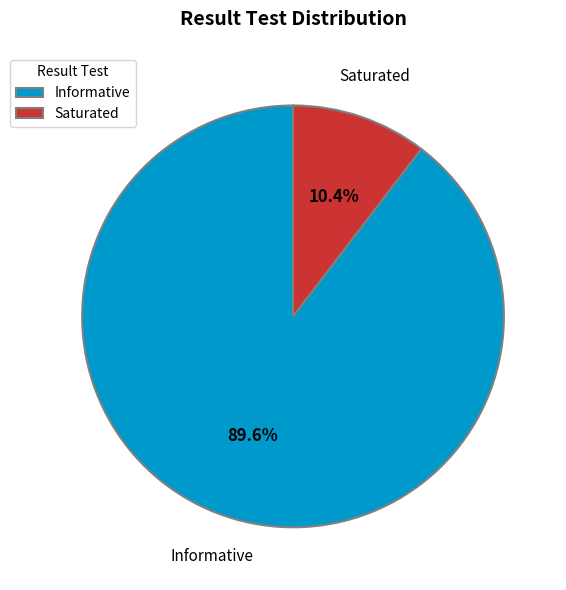

What percentage do Informative and Saturated together represent?

100.0%